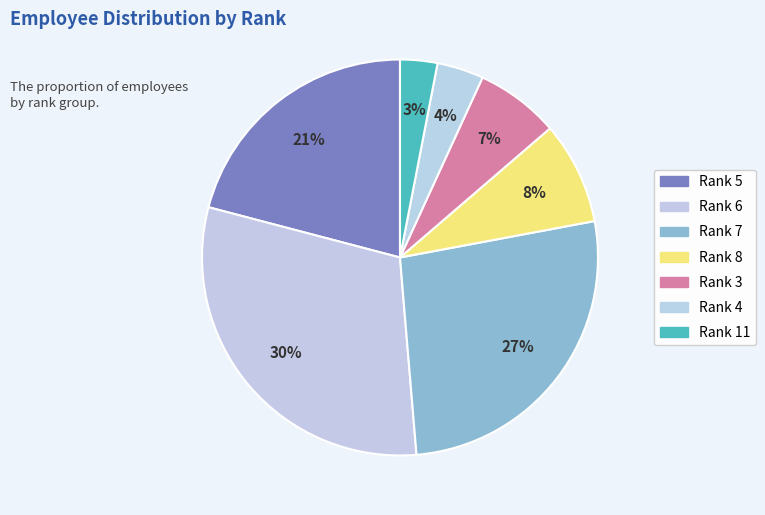

Rank the categories by value from lowest to highest.

Rank 11, Rank 4, Rank 3, Rank 8, Rank 5, Rank 7, Rank 6